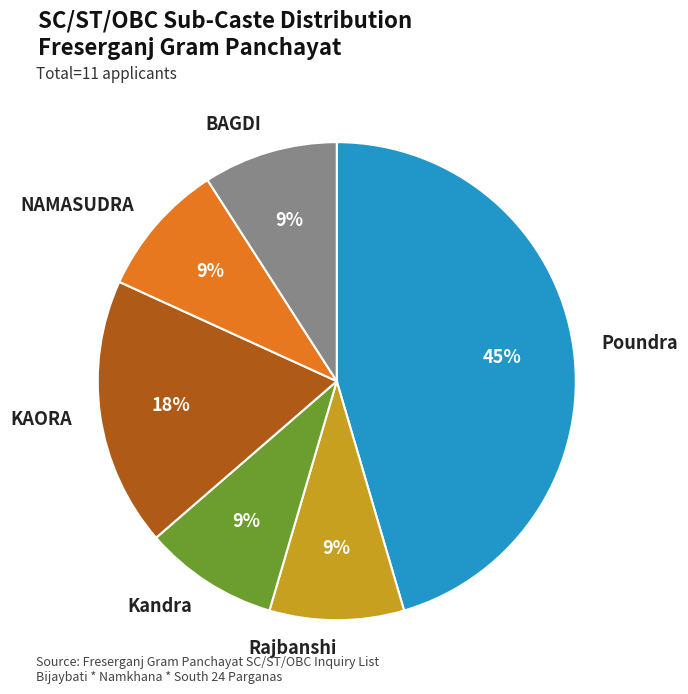

To the nearest percent, what is the average slice percentage?

17%